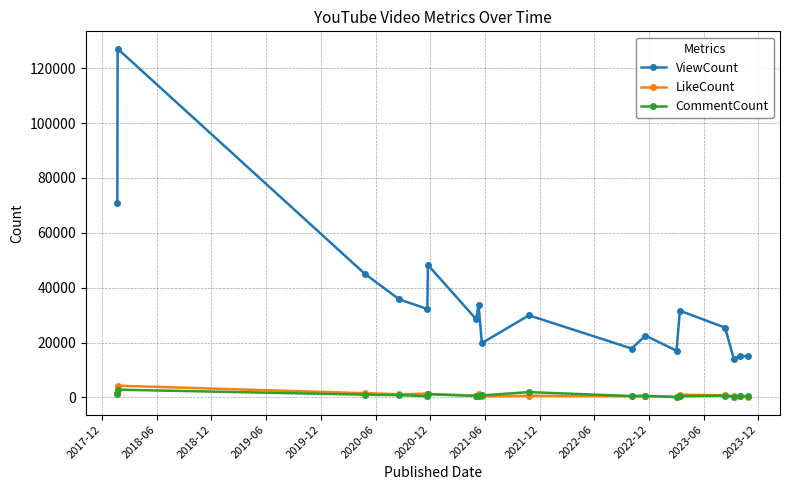

Which series has the largest range (max minus min)?

ViewCount